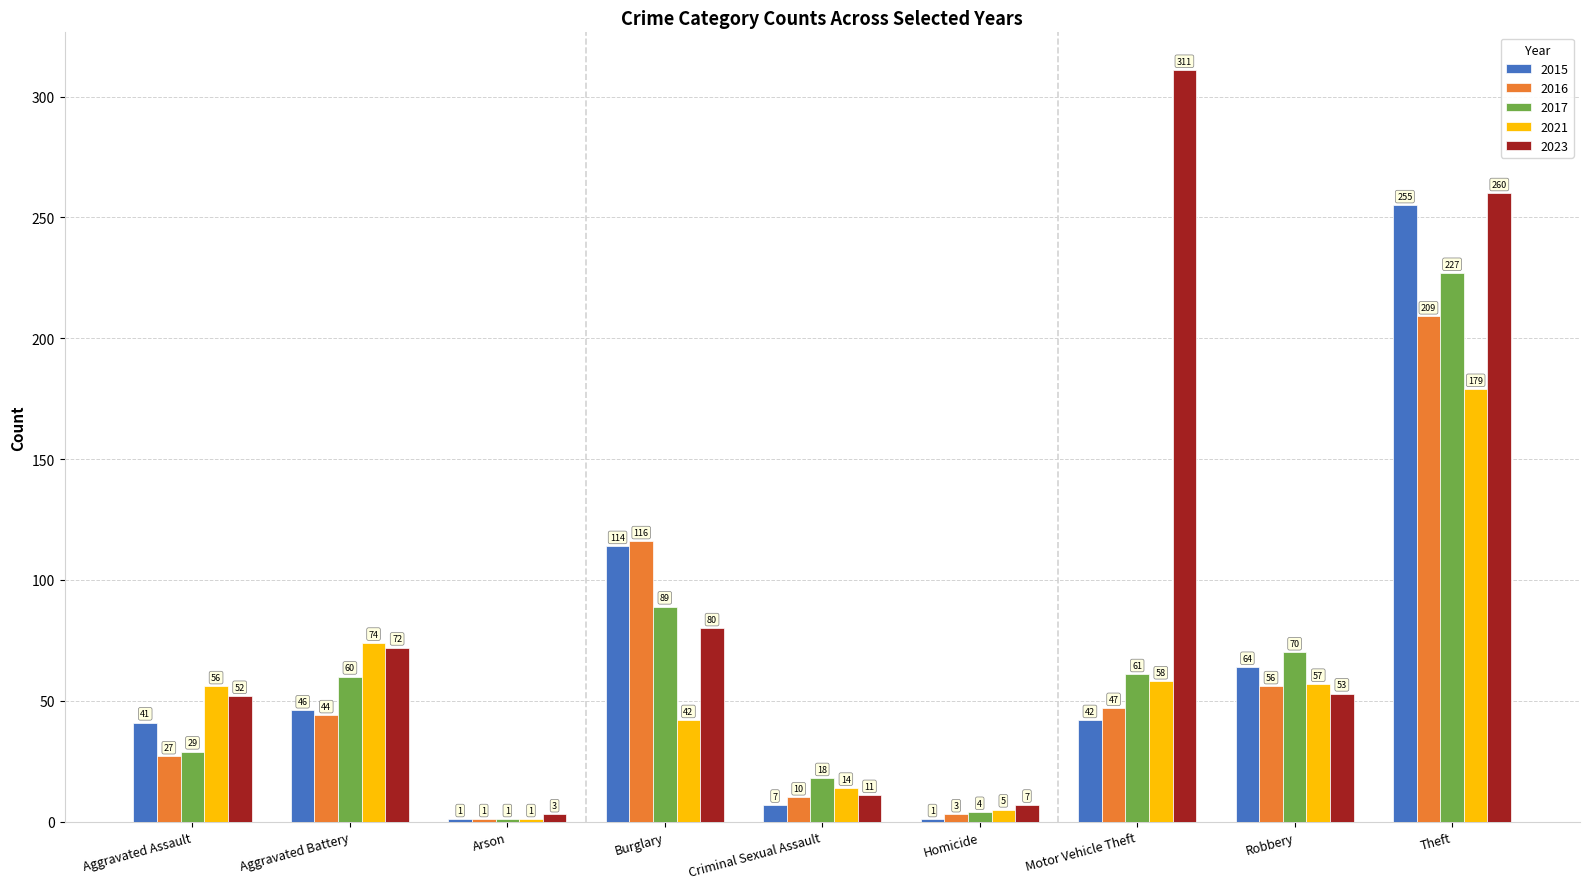

What are all the series names shown in the legend?

2015, 2016, 2017, 2021, 2023